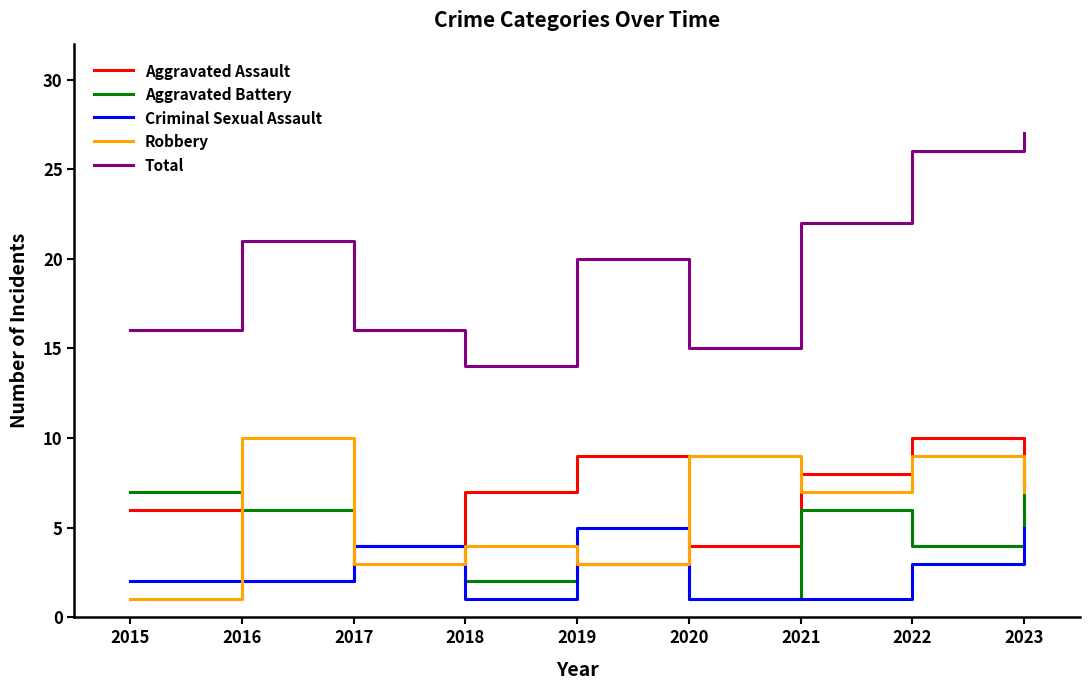

Count the Robbery values in the range 3 to 9.

7